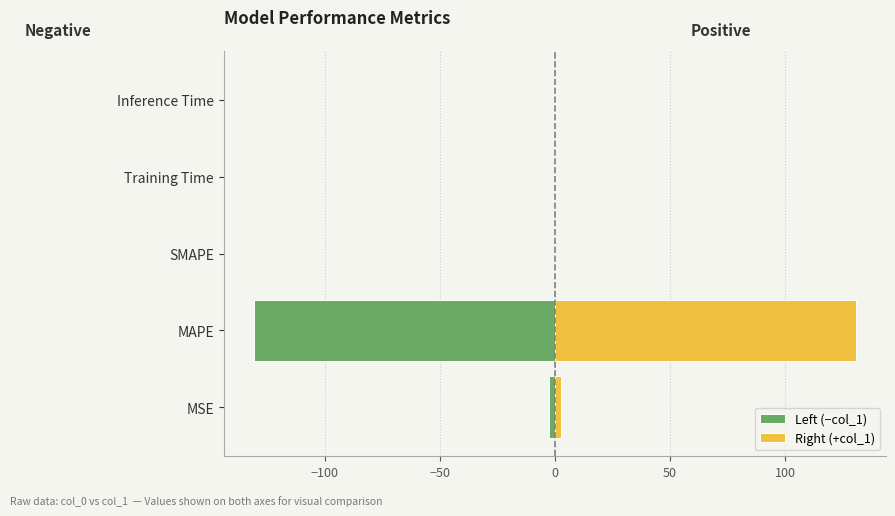

Rank the series by their average value, from lowest to highest.

Left (−col_1), Right (+col_1)